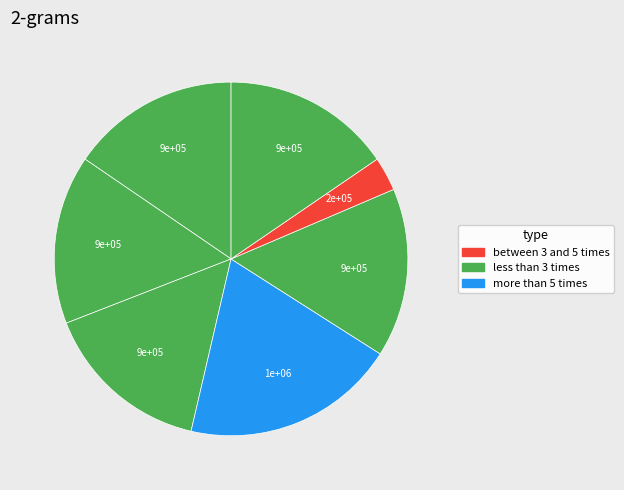

Does any single category account for the majority?

No